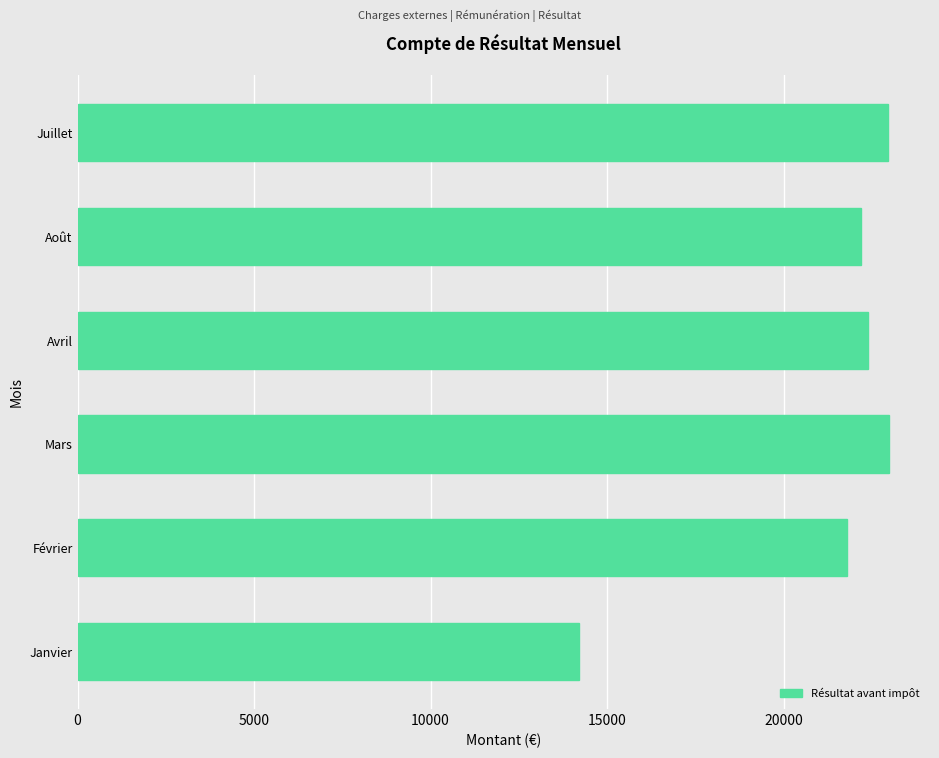

The chart shows a value of 22196.7 at Août. True or false?

True